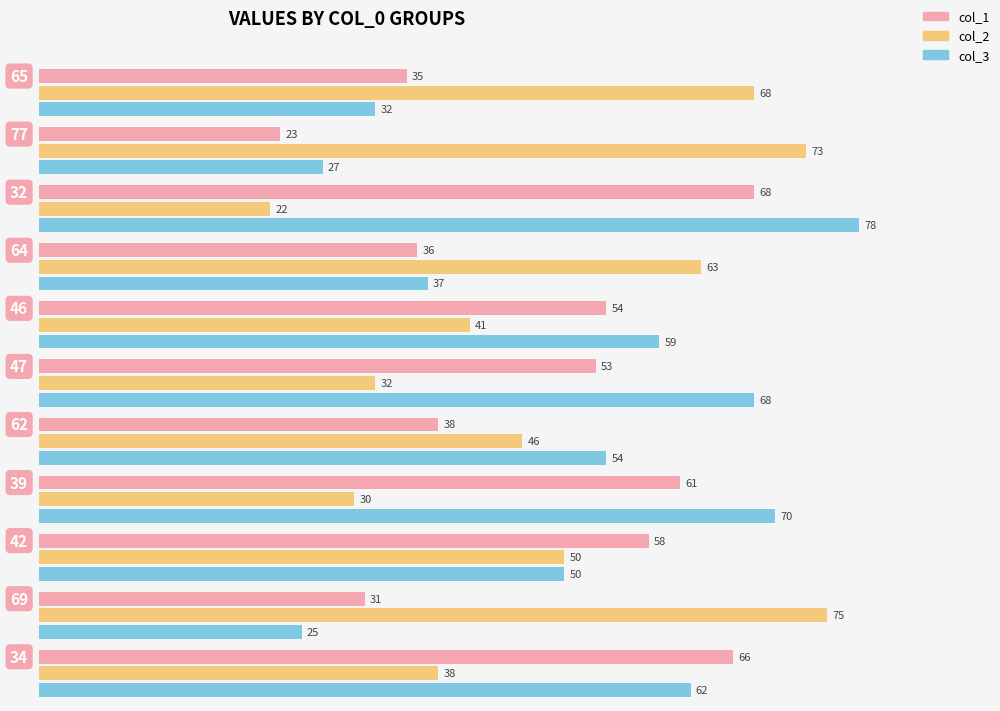

Which category has the lowest value in the col_1 series?

77